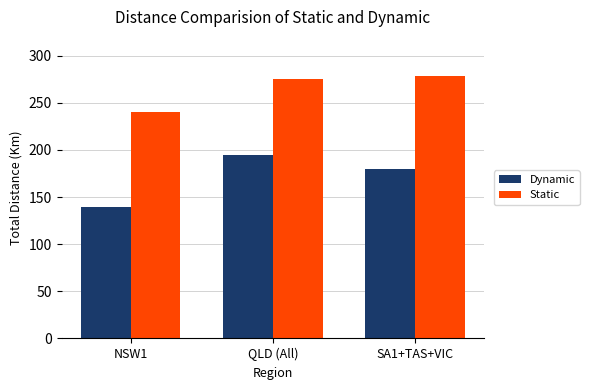

How many values in the Dynamic series are below 180?

1